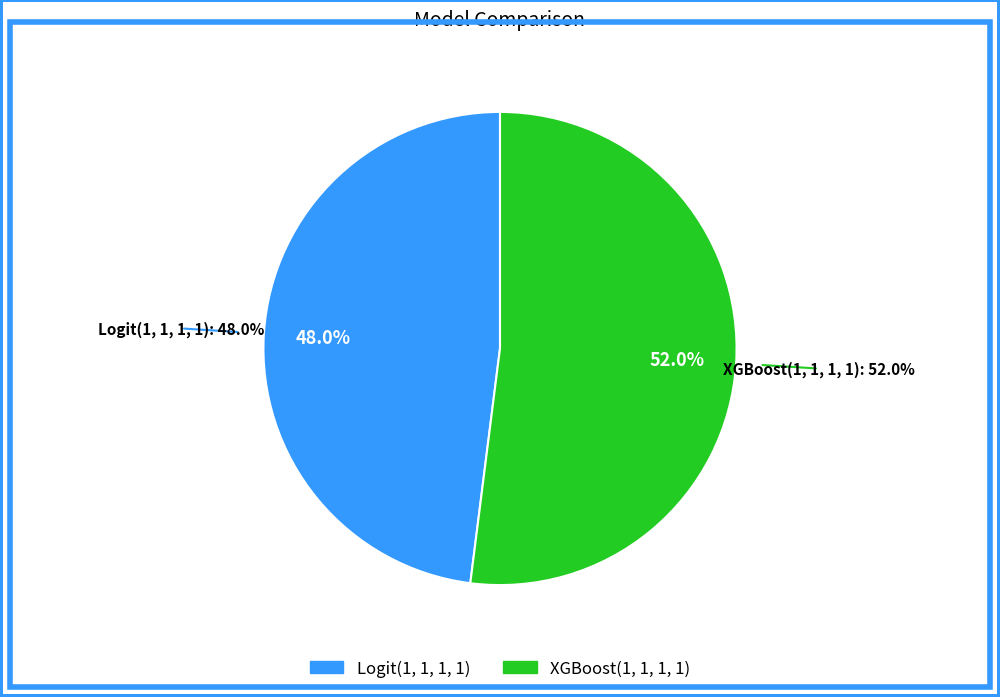

Rank the categories by value from highest to lowest.

XGBoost(1, 1, 1, 1), Logit(1, 1, 1, 1)